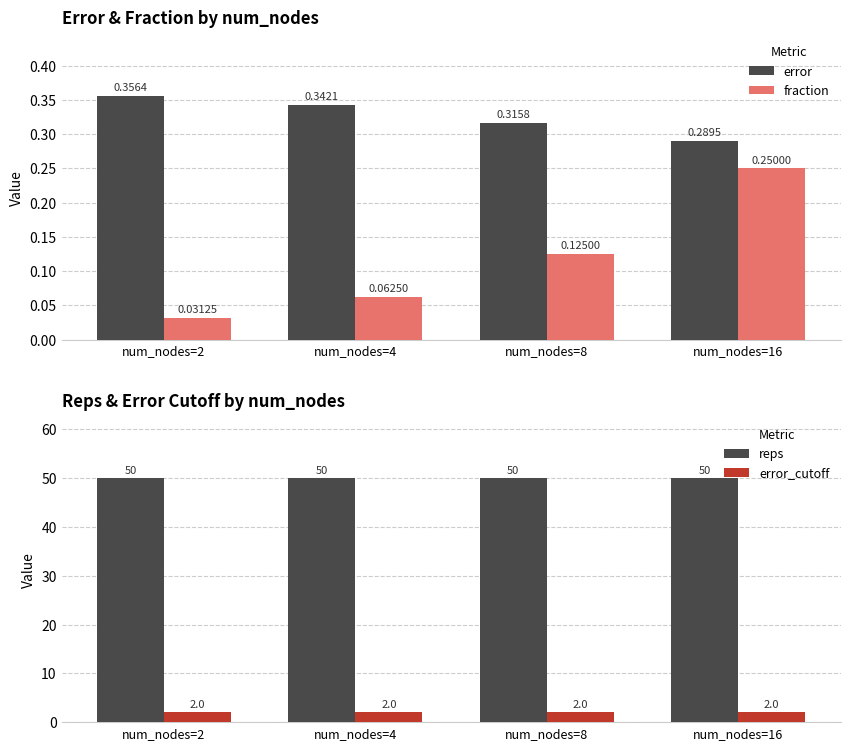

At how many categories does at least one series exceed 48?

4